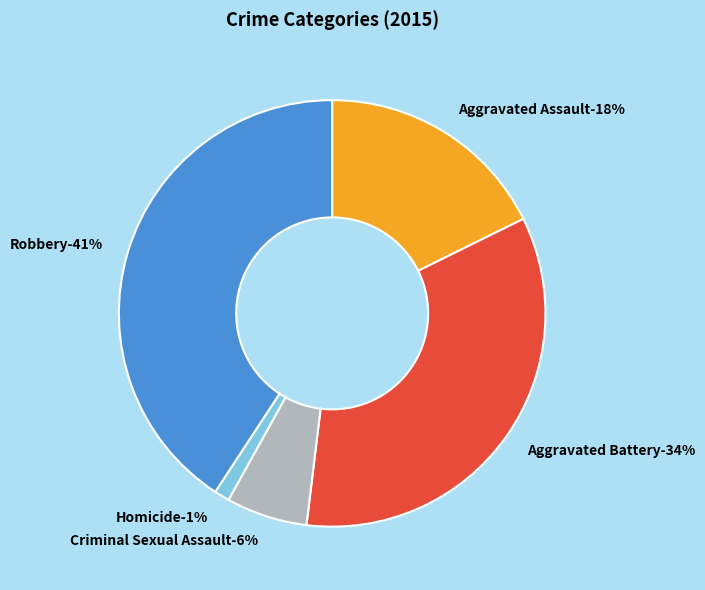

To the nearest percent, what is the difference between the Robbery and Aggravated Assault slice percentages?

23%